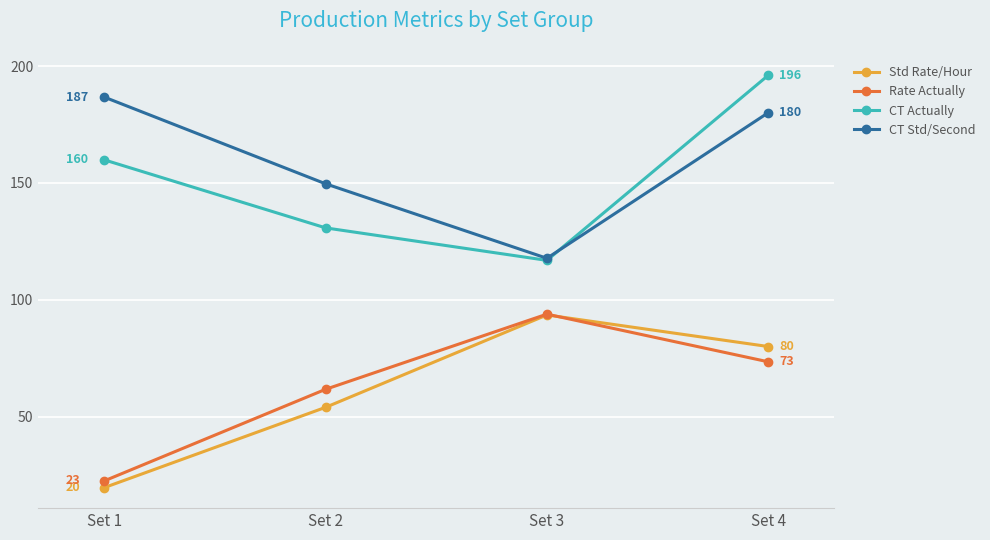

What is the difference between the second highest and minimum values in the CT Actually series?

43.0